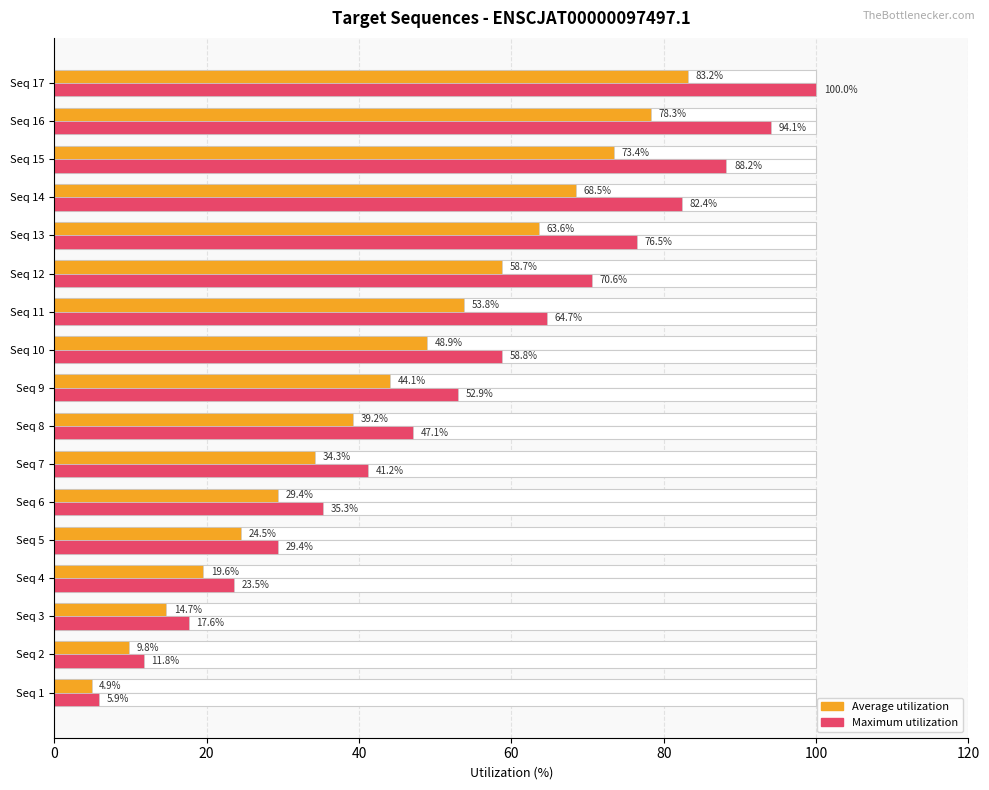

What is the lowest value of the Average utilization series?

4.9